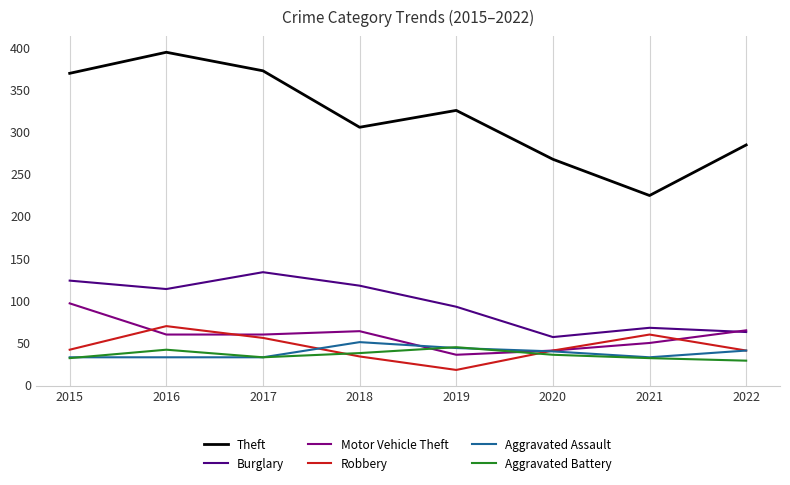

What is the smallest value displayed?

17